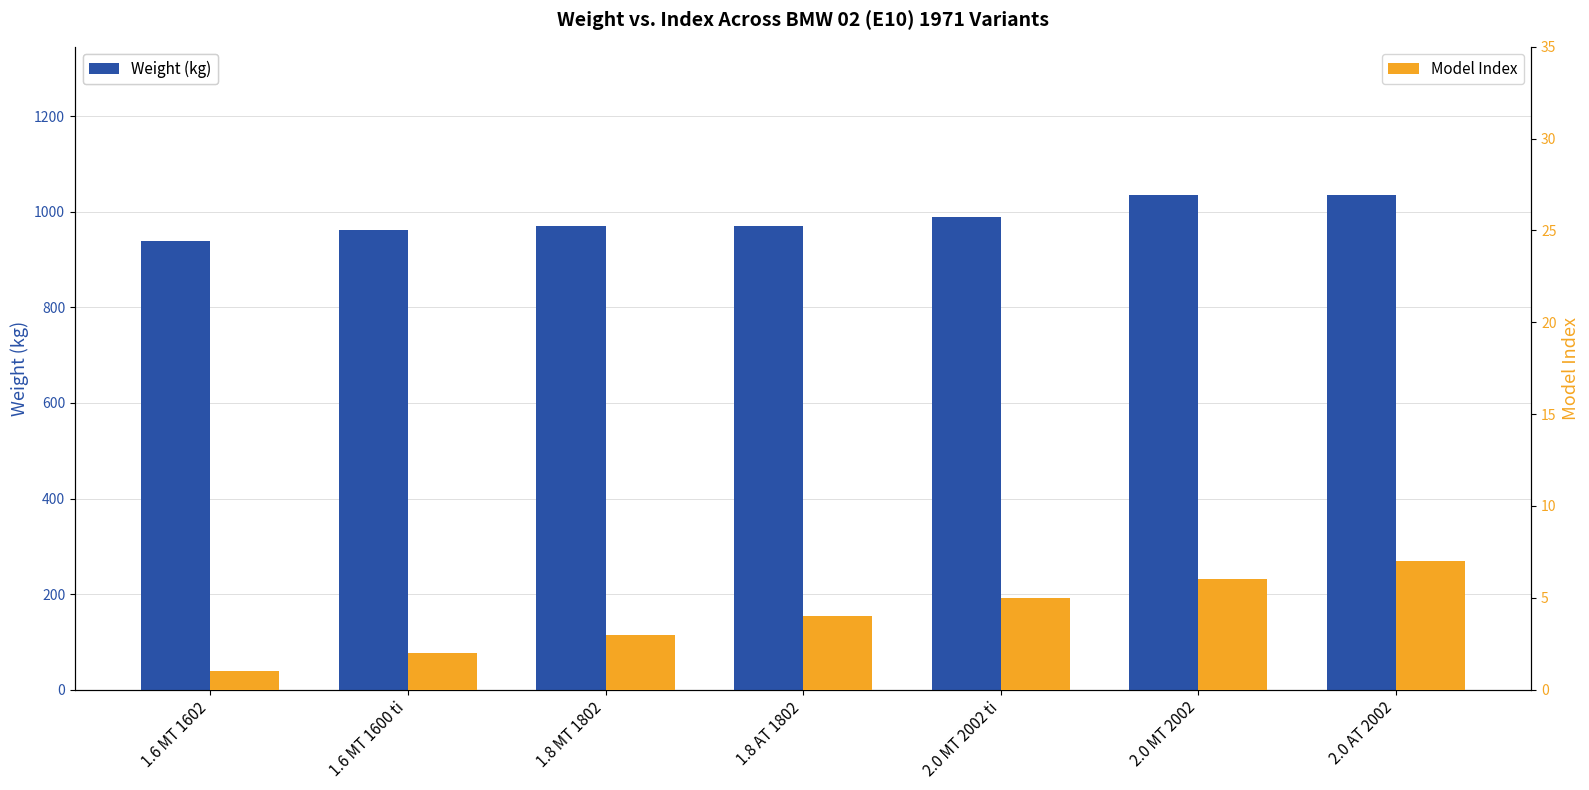

What is the difference between the highest and lowest values at 1.6 MT 1602?

939